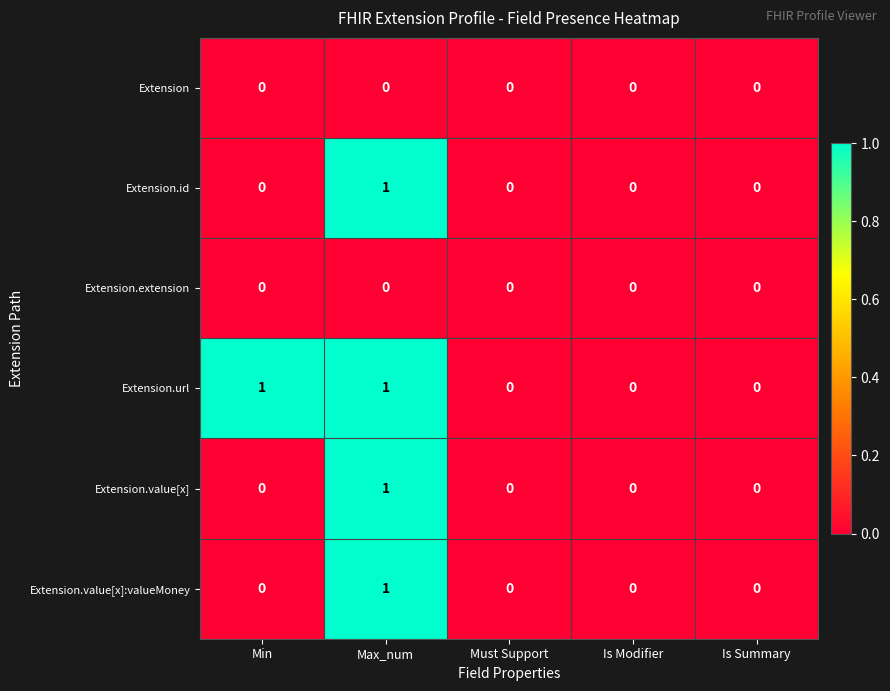

How many values in the Extension.url series exceed 0?

2